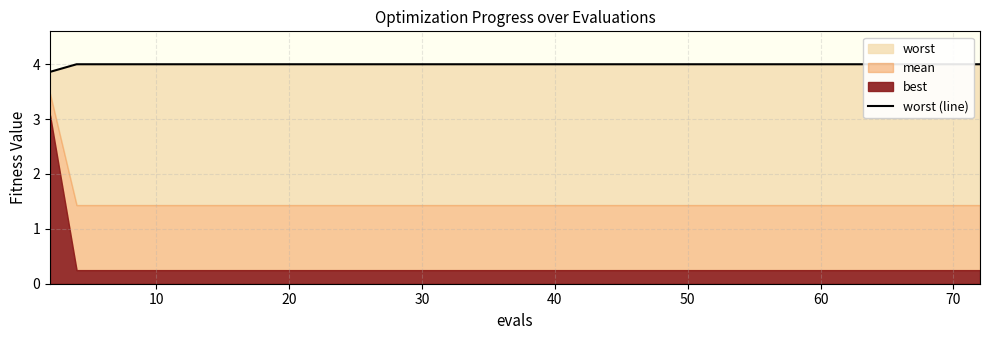

Reading left to right, what are all the values shown in this chart?

3.9	4.0	4.0	4.0	4.0	4.0	4.0	4.0	4.0	4.0	4.0	4.0	4.0	4.0	4.0	4.0	4.0	4.0	4.0	4.0	4.0	4.0	4.0	4.0	4.0	4.0	4.0	4.0	4.0	4.0	4.0	4.0	4.0	4.0	4.0	4.0	4.0	4.0	4.0	4.0